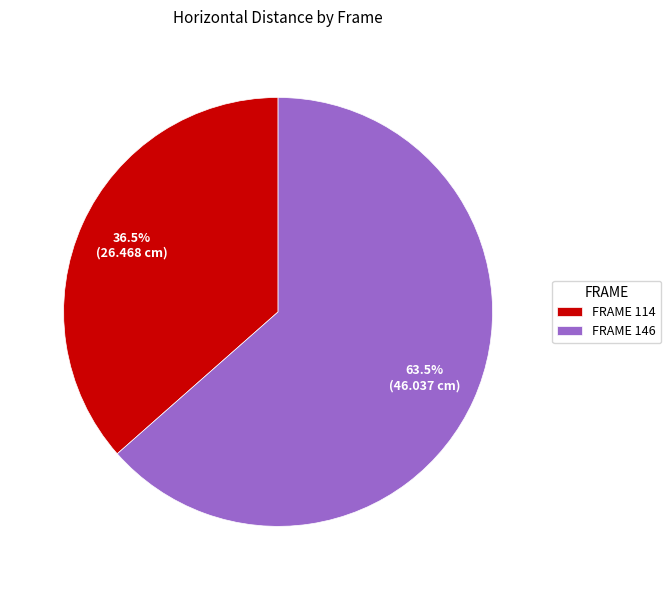

Which category has the biggest portion of the pie?

FRAME 146